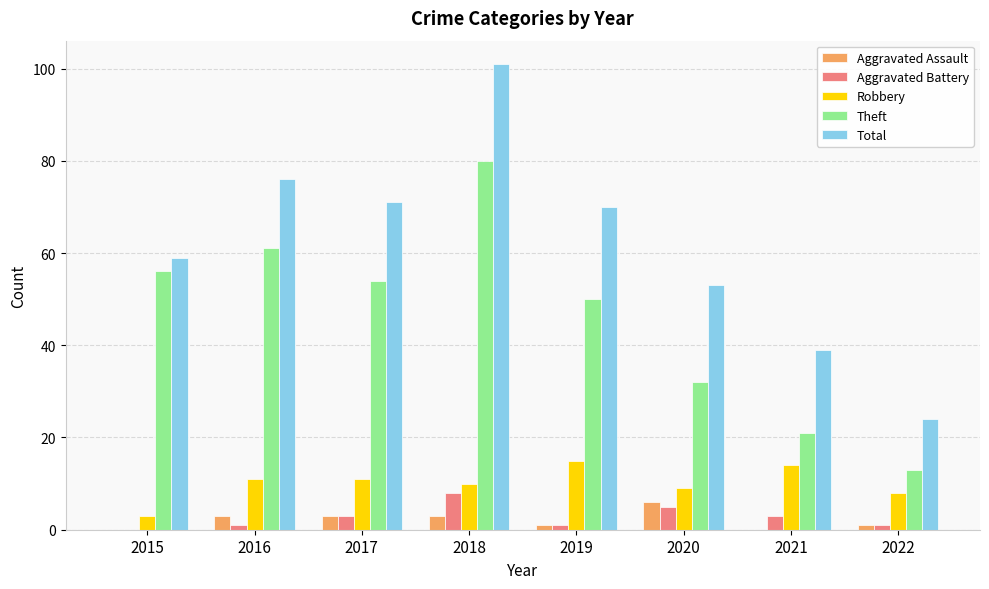

Reading left to right, extract all data points from this chart.

Aggravated Assault: 2015=0	2016=3	2017=3	2018=3	2019=1	2020=6	2021=0	2022=1
Aggravated Battery: 2015=0	2016=1	2017=3	2018=8	2019=1	2020=5	2021=3	2022=1
Robbery: 2015=3	2016=11	2017=11	2018=10	2019=15	2020=9	2021=14	2022=8
Theft: 2015=56	2016=61	2017=54	2018=80	2019=50	2020=32	2021=21	2022=13
Total: 2015=59	2016=76	2017=71	2018=101	2019=70	2020=53	2021=39	2022=24